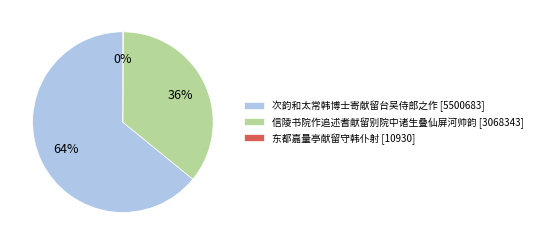

Is it true that 次韵和太常韩博士寄献留台吴侍郎之作 [5500683] is 64% of the pie?

True